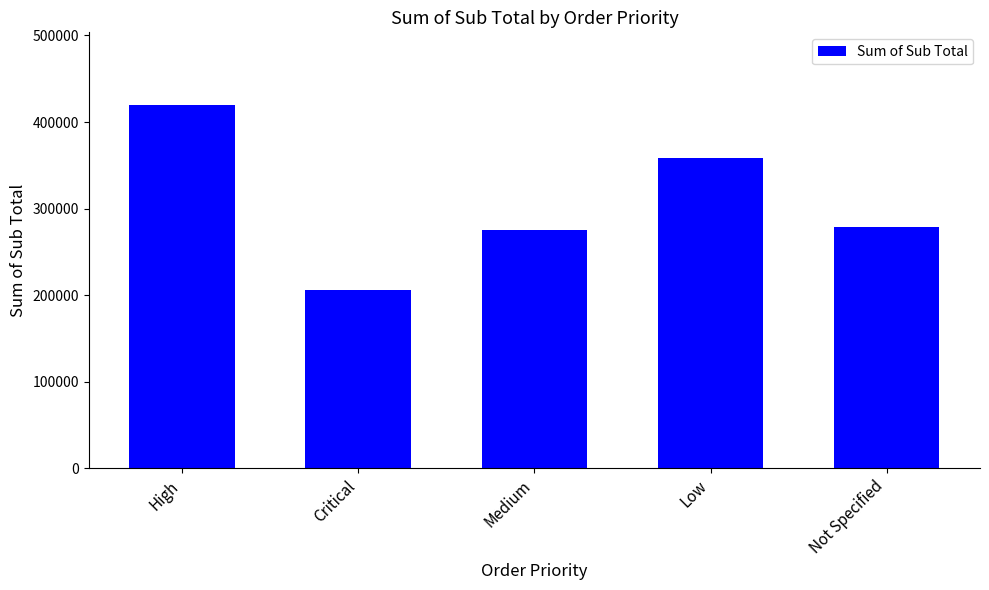

What is the minimum value shown in the chart?

206077.7